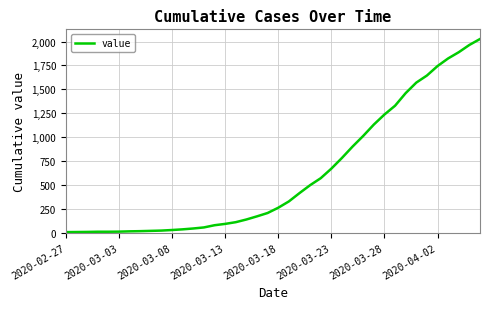

What is the greatest value displayed?

2026